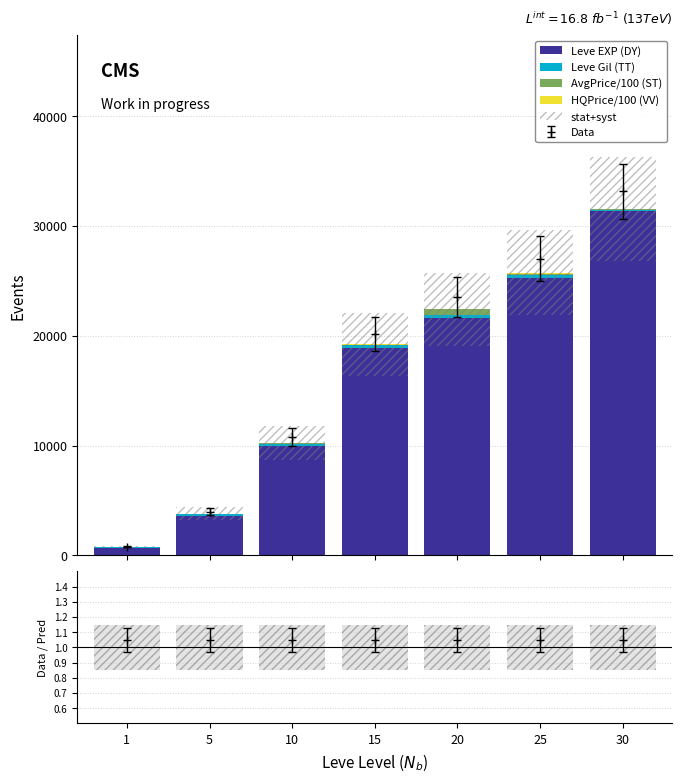

What is the spread (max minus min) of values at 5?

3580.1